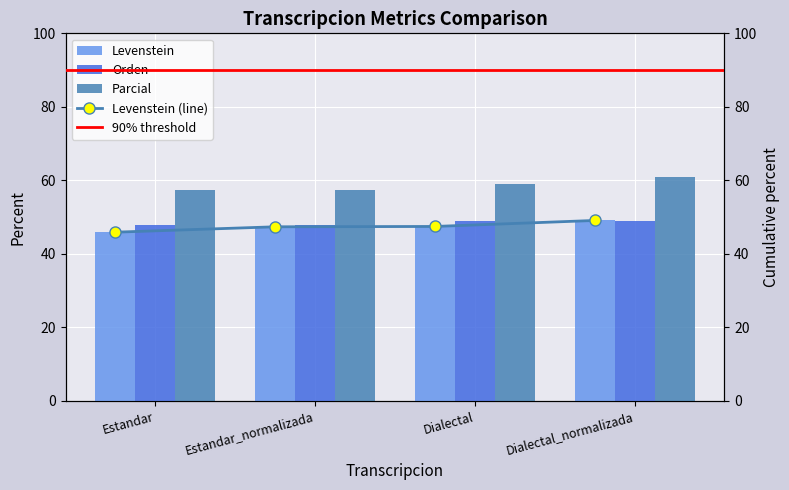

True or false: Orden has a value of 47.9 at Estandar_normalizada.

True